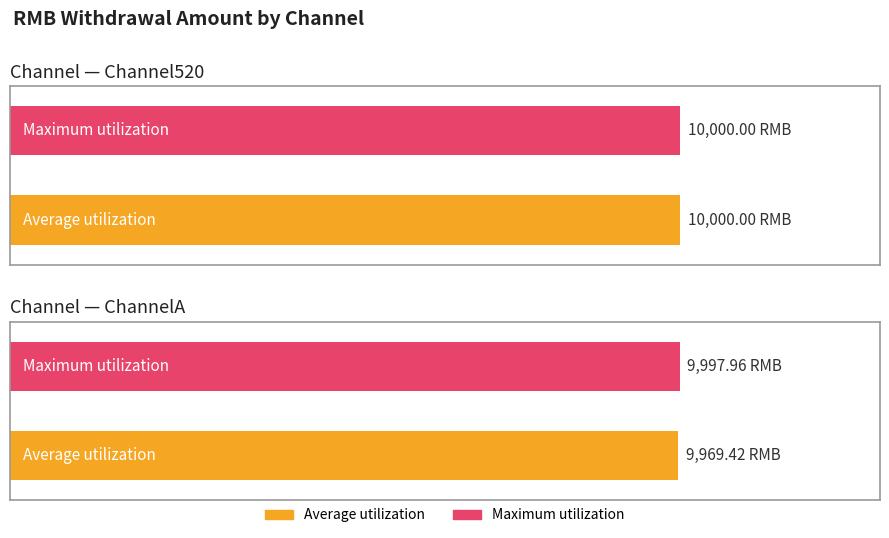

The RMB per transaction series shows 2138.9 at ChannelA-2. True or false?

False